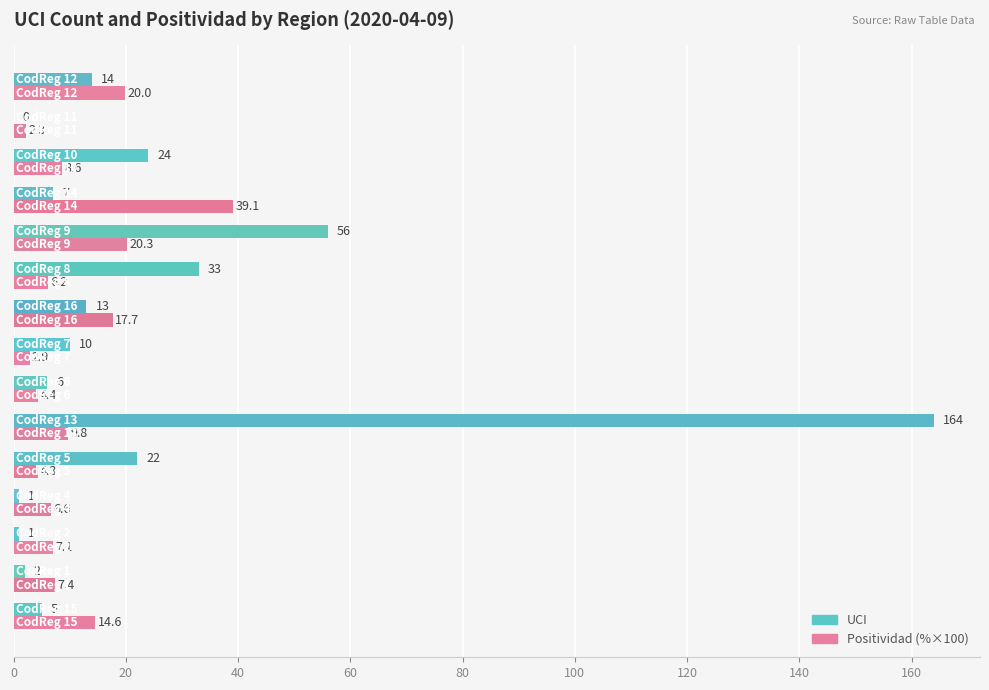

What is the greatest value displayed?

164.0